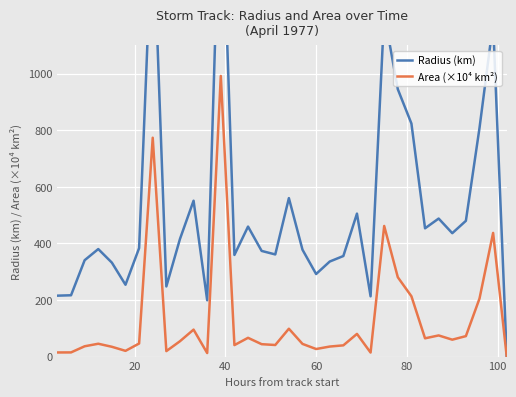

What is the highest value of the Area (×10⁴ km²) series?

991.8